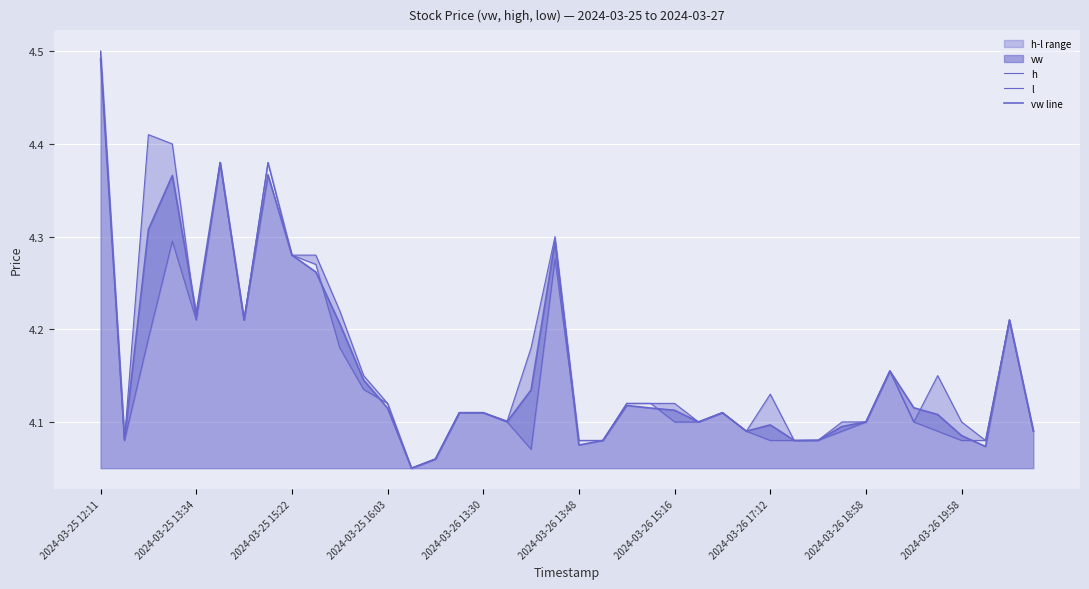

In vw line, how many points are higher than both neighbors (excluding endpoints)?

9